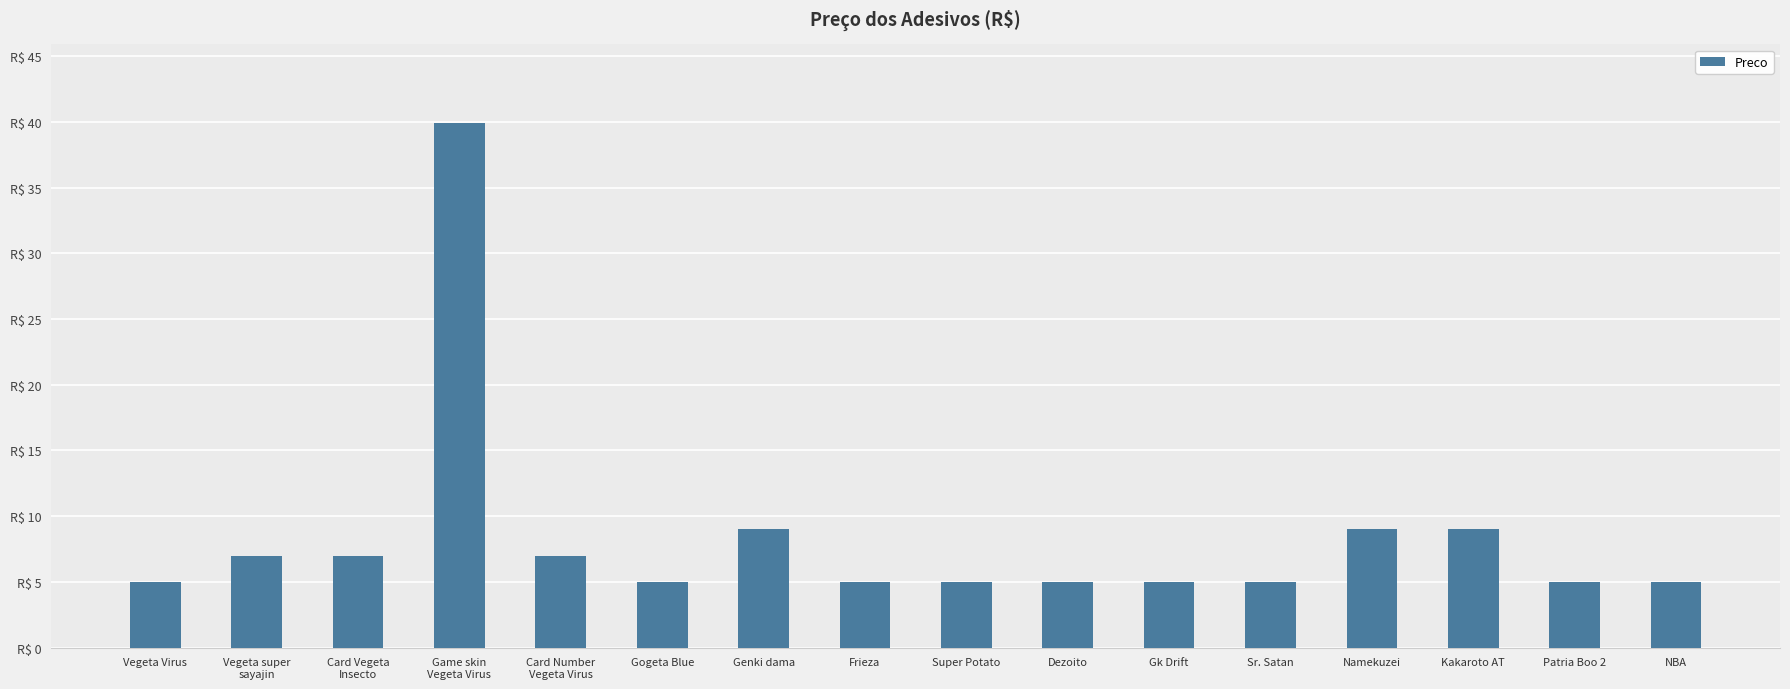

Between Super Potato and Gogeta Blue, which is larger?

Super Potato